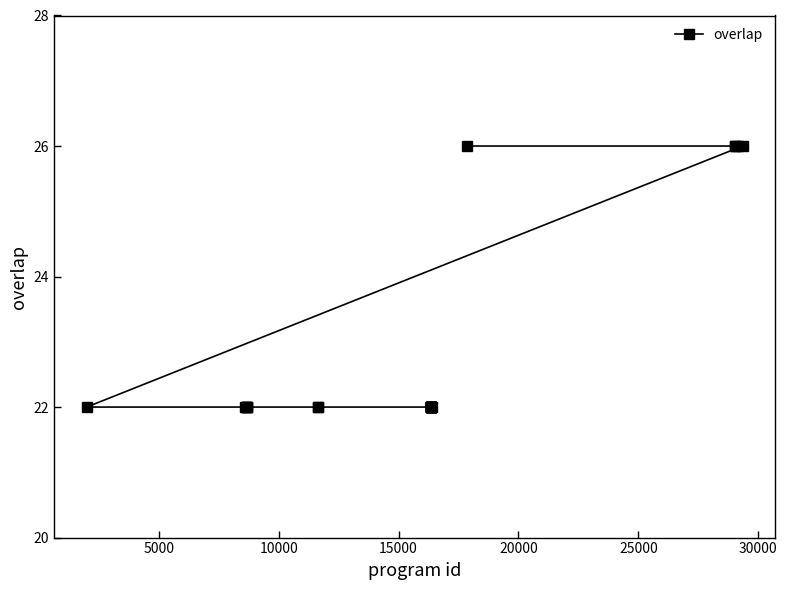

What is the difference between the maximum and minimum values?

4